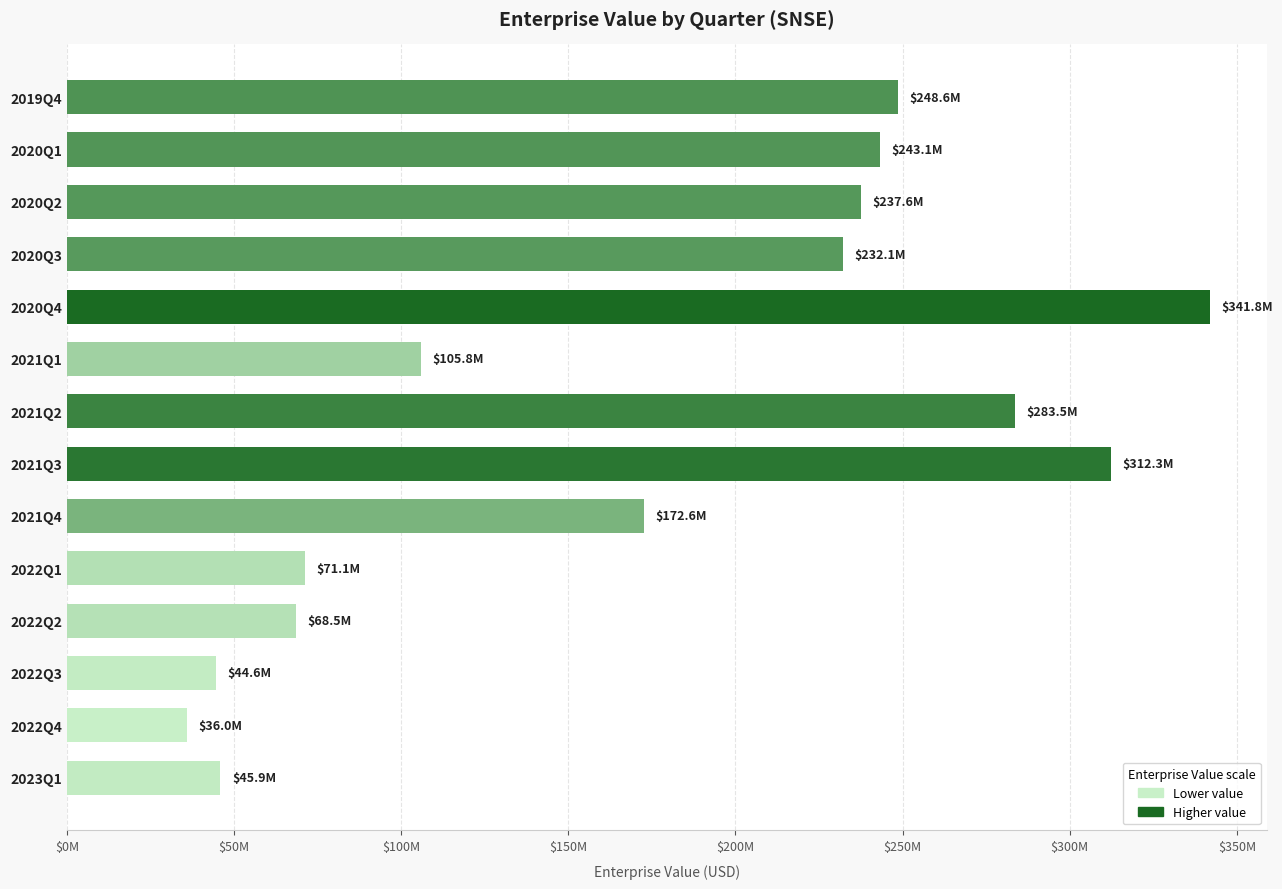

At which category does the chart reach its minimum across all series?

2022Q4